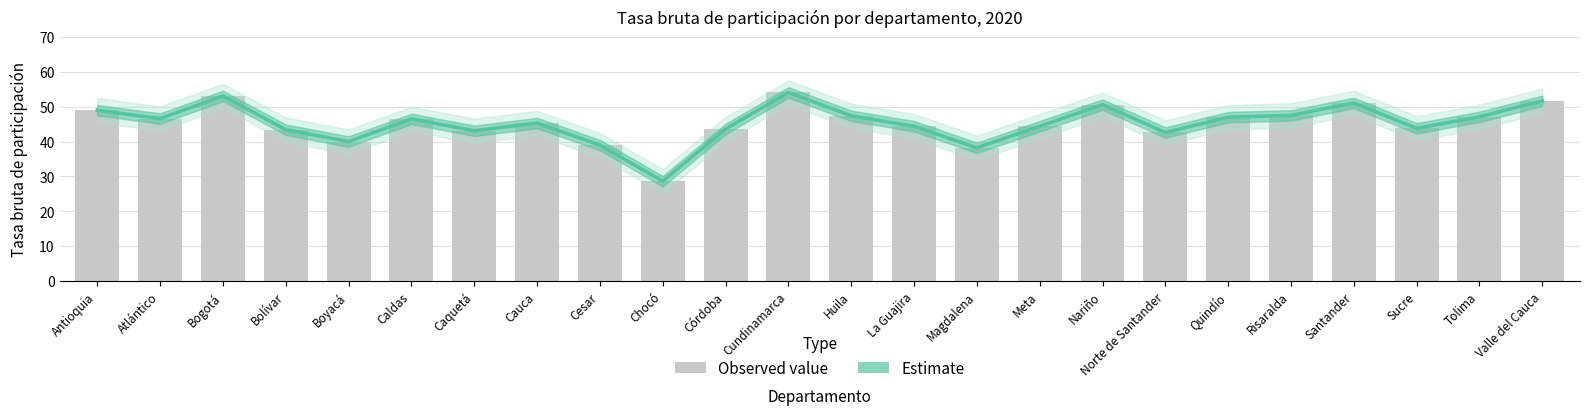

Rank the categories by value from lowest to highest.

Chocó, Magdalena, Cesar, Boyacá, Norte de Santander, Caquetá, Bolívar, Córdoba, Sucre, La Guajira, Meta, Cauca, Caldas, Atlántico, Quindío, Tolima, Huila, Risaralda, Antioquia, Nariño, Santander, Valle del Cauca, Bogotá, Cundinamarca